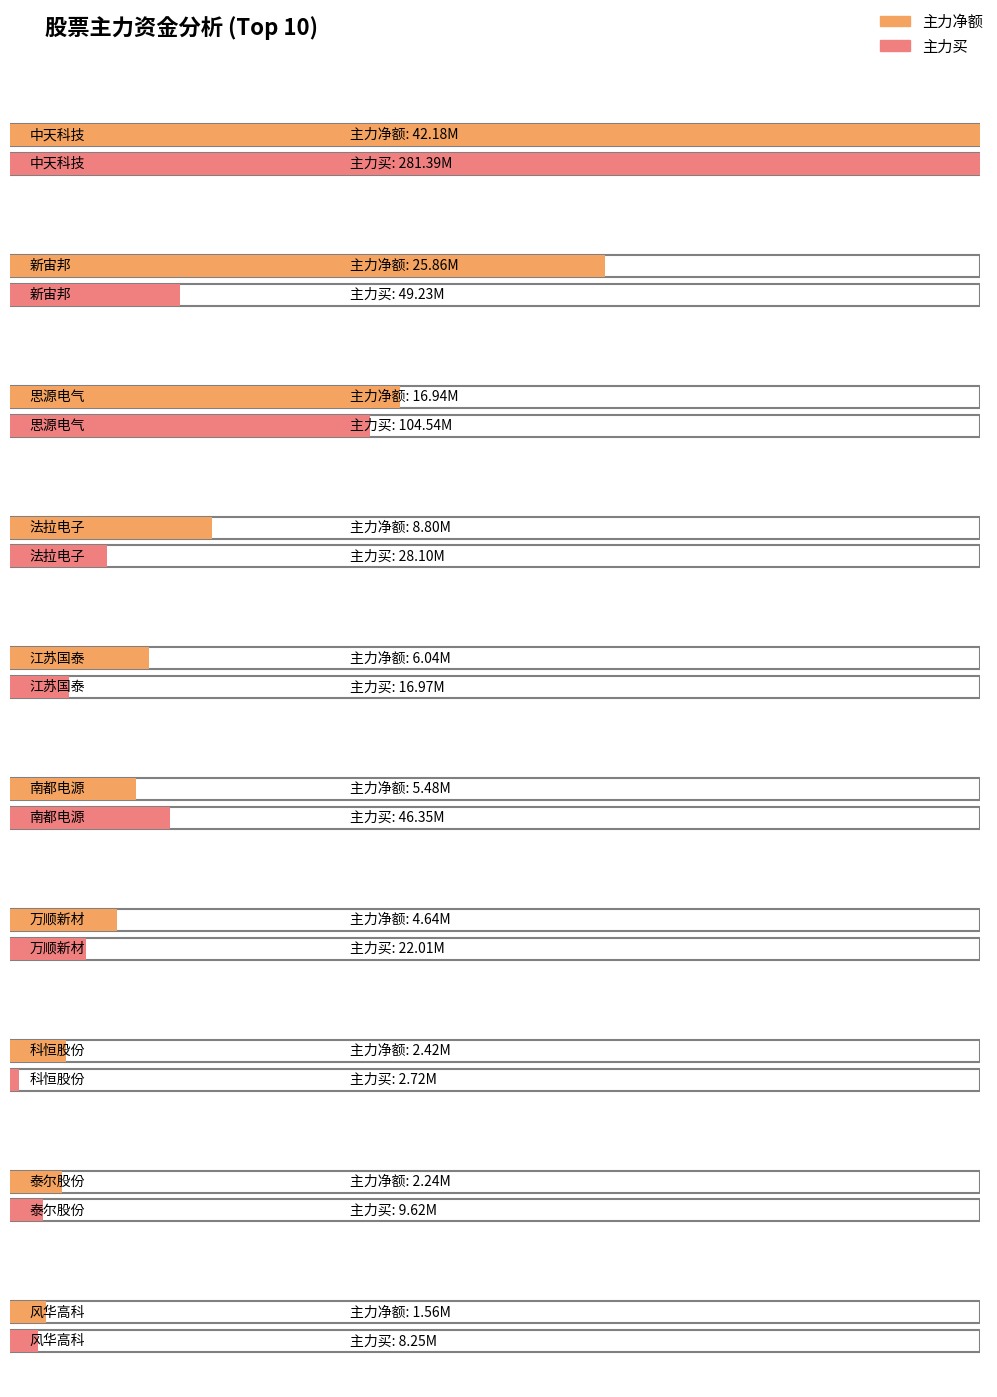

Between 思源电气 and 江苏国泰, which series saw the biggest shift?

主力买